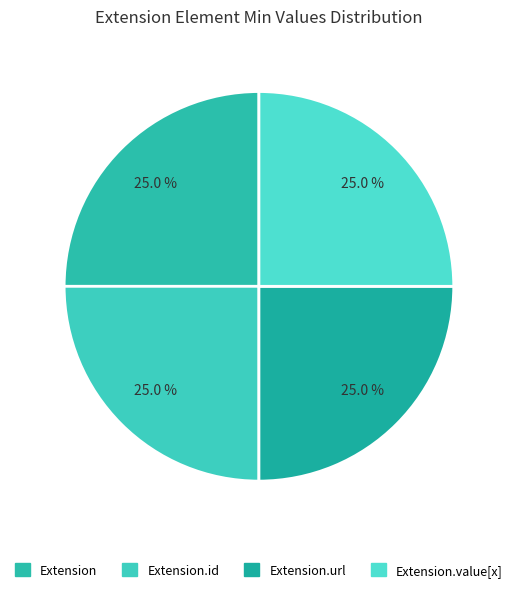

Count the number of slices in the pie.

4